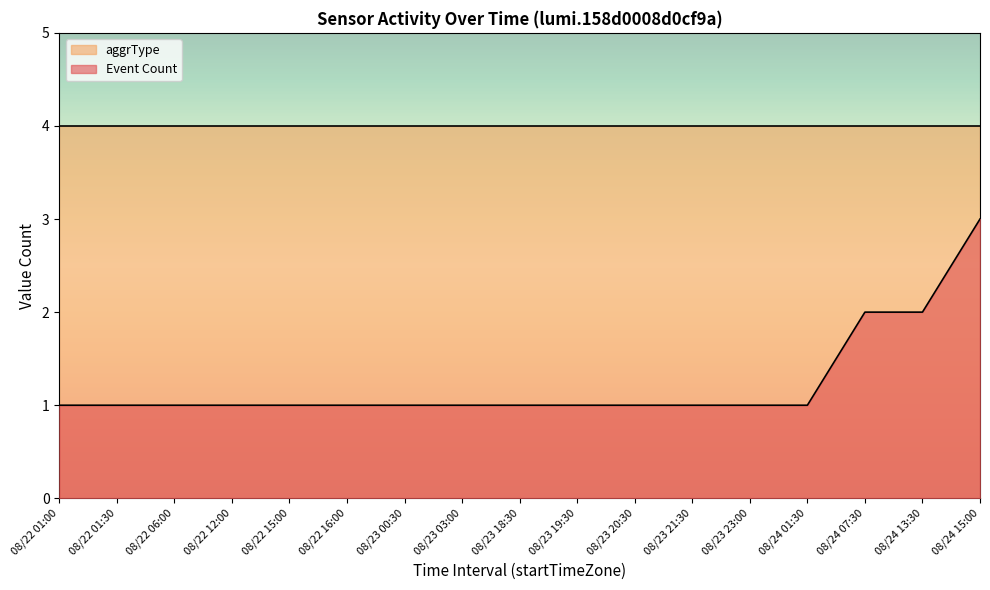

Which label corresponds to the largest value in the chart?

08/24 15:00